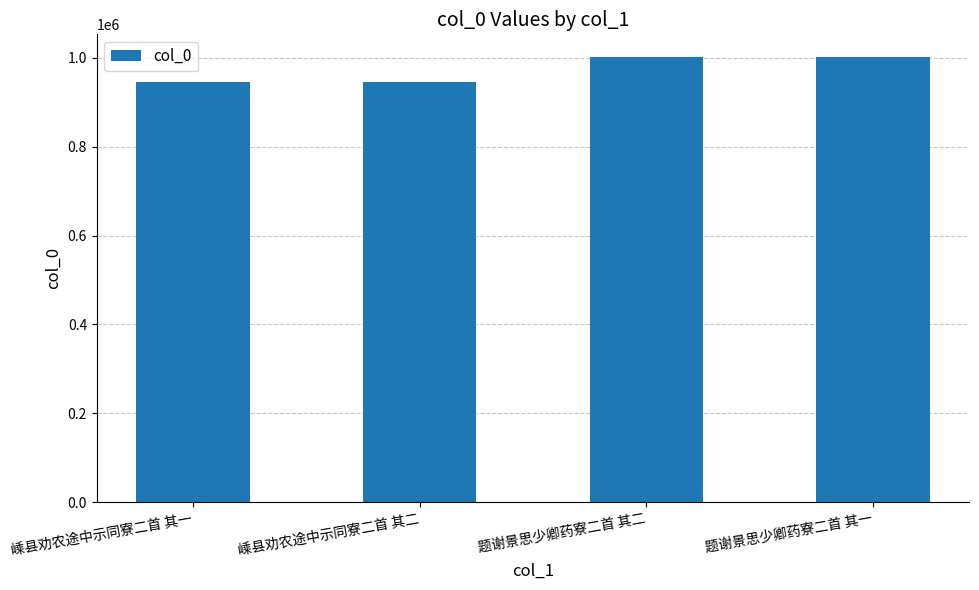

What is the label of the 4th bar from the right?

嵊县劝农途中示同寮二首 其一